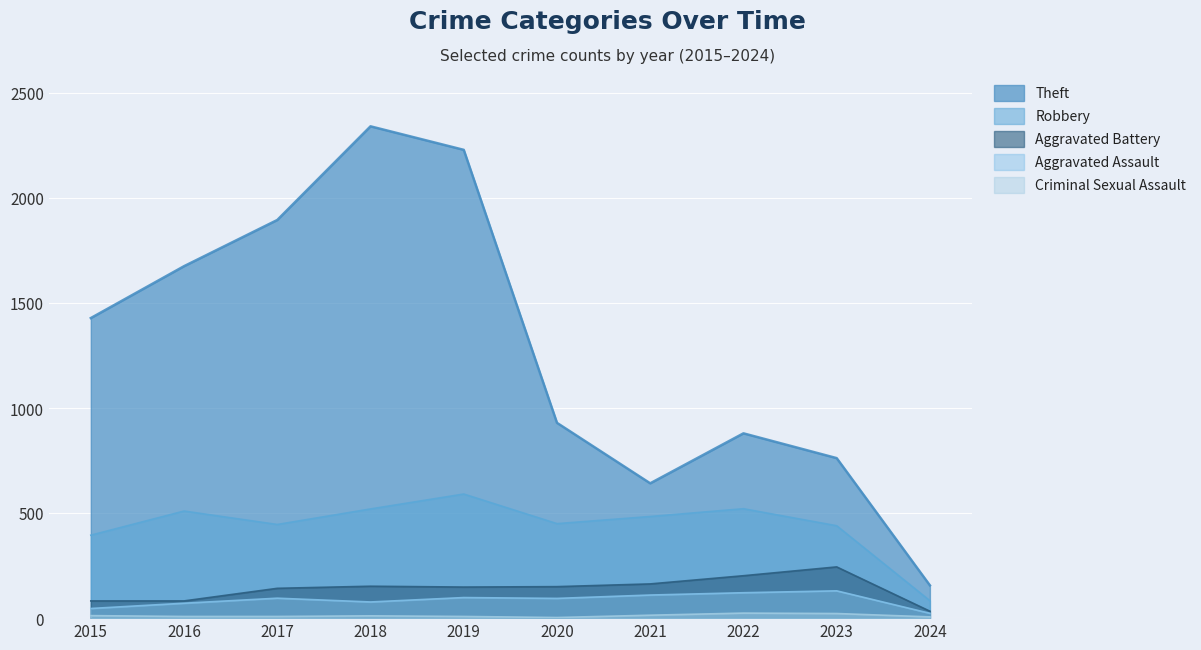

How many lines are shown in the chart?

5